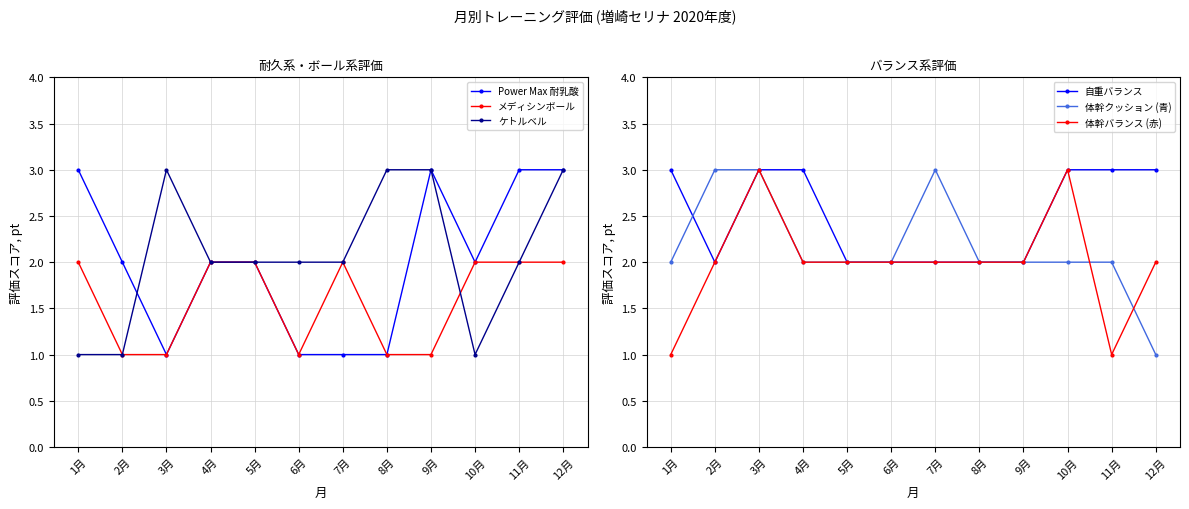

How many lines are shown in the chart?

6